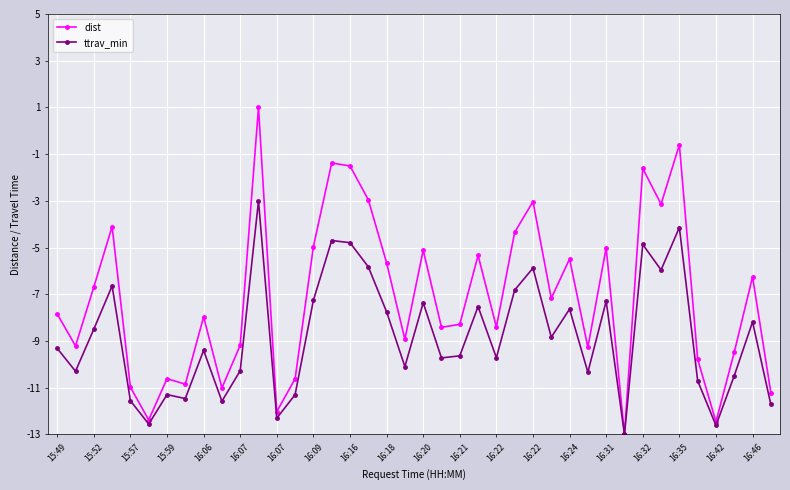

List the series in order of their peak value, highest first.

dist, ttrav_min